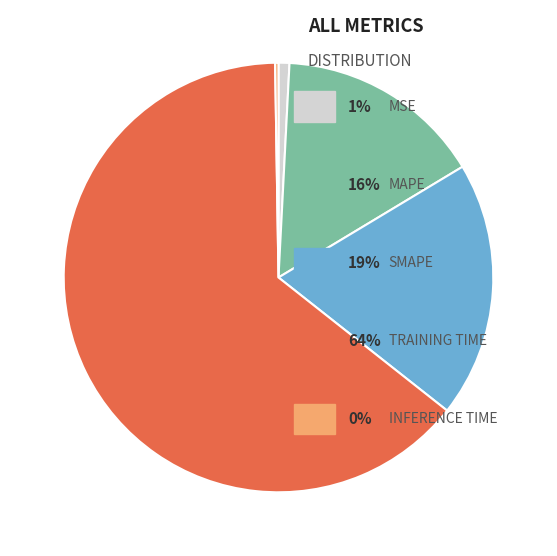

Is there any slice that represents more than half of the pie?

Yes